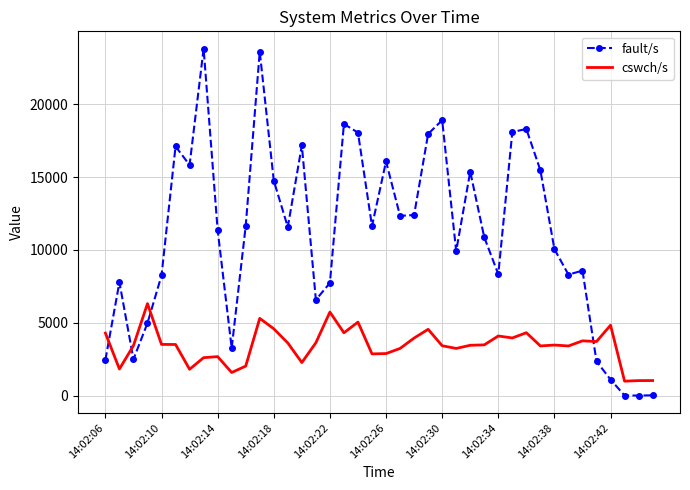

How many intersections are there between cswch/s and fault/s?

4